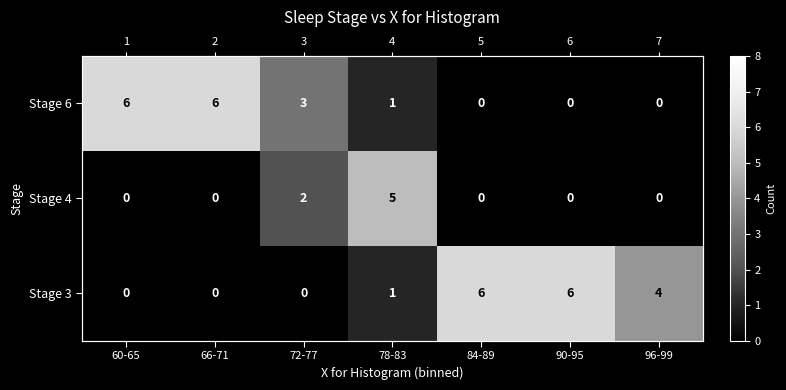

What is the difference between the maximum and minimum values in the Stage 3 series?

6